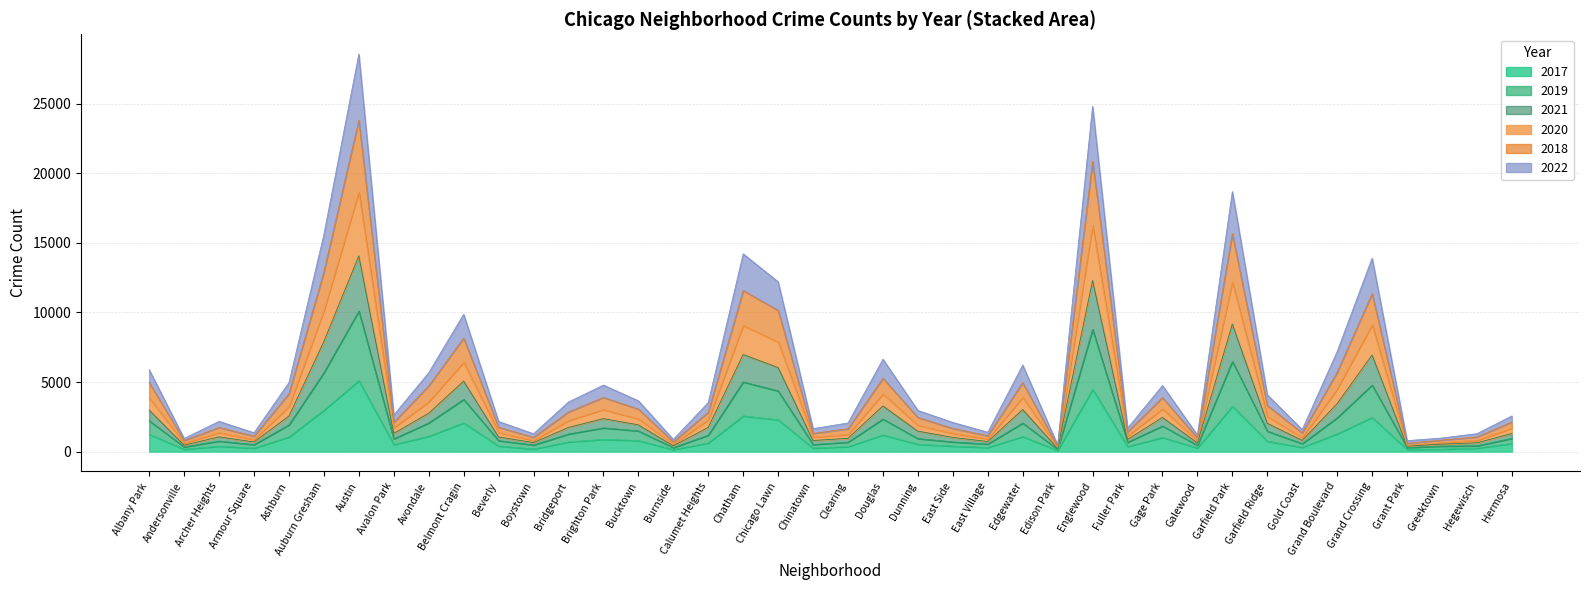

Which series has the largest total across all categories?

2021